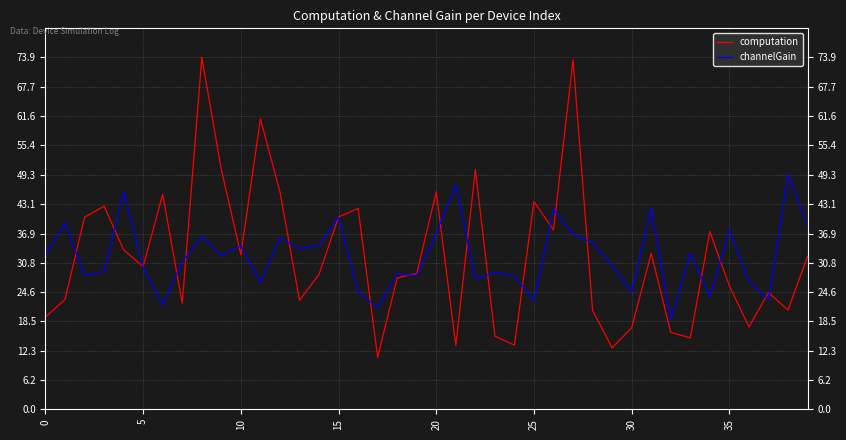

Rank the series by their average value, from lowest to highest.

channelGain, computation